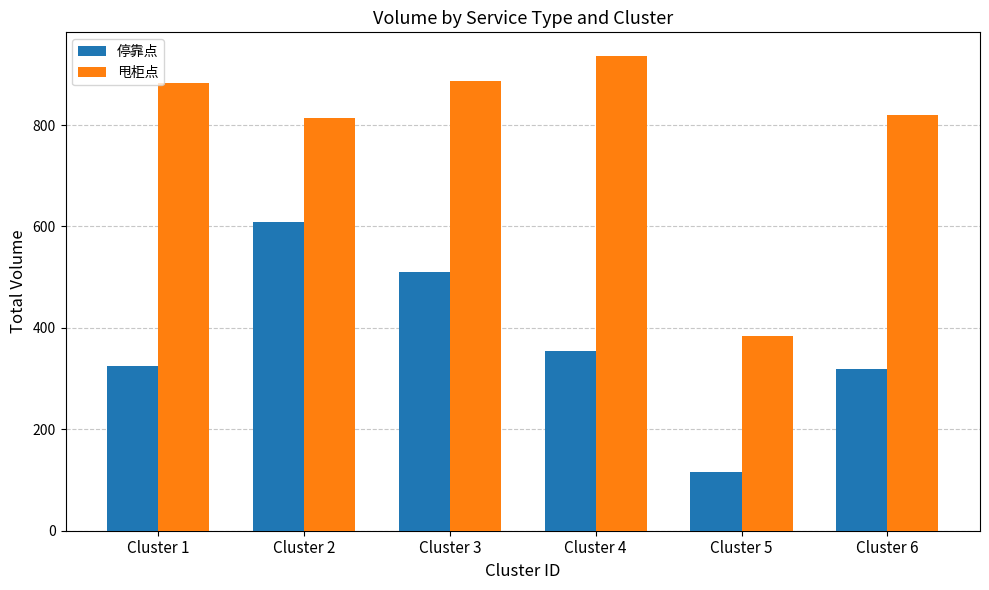

What is the difference between the maximum and second lowest values in the 甩柜点 series?

122